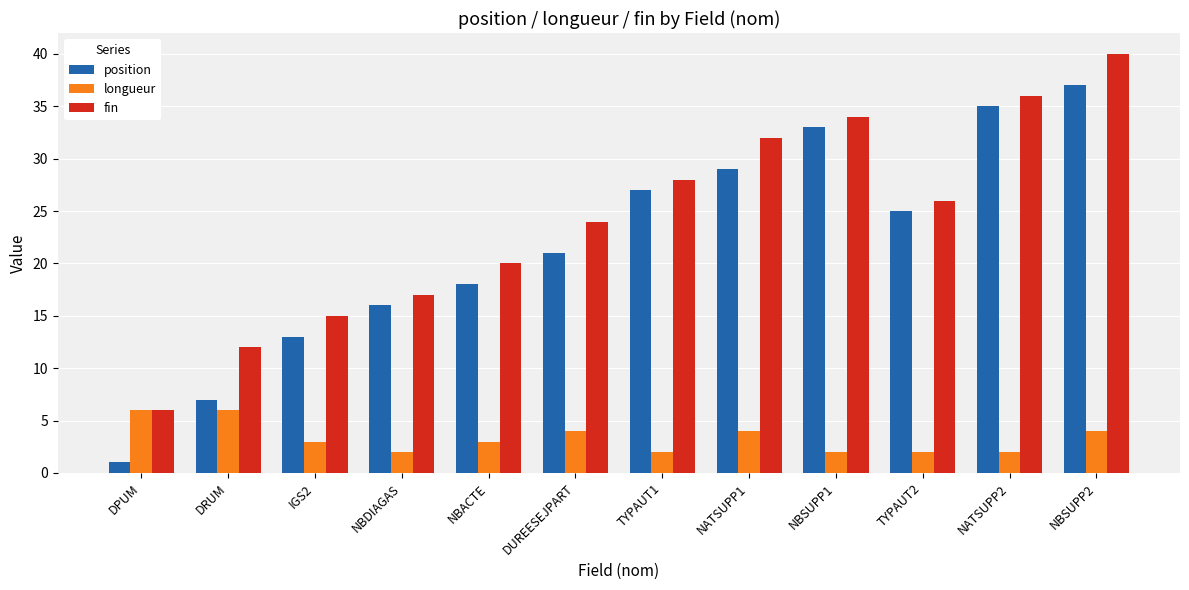

What is the sum of all fin values?

290